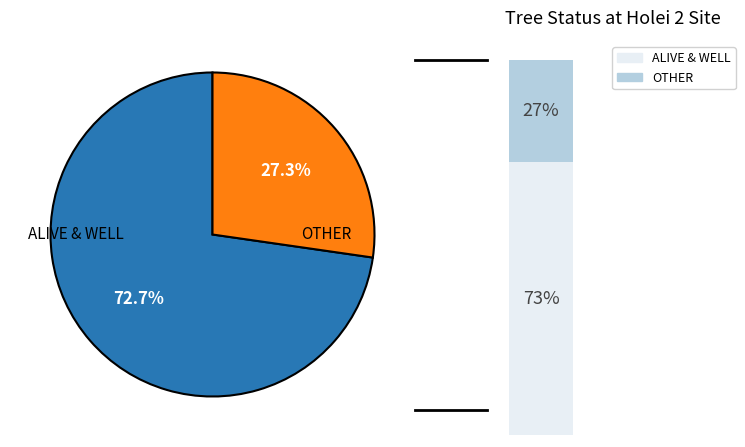

Is it true that ALIVE & WELL is 73% of the pie?

True